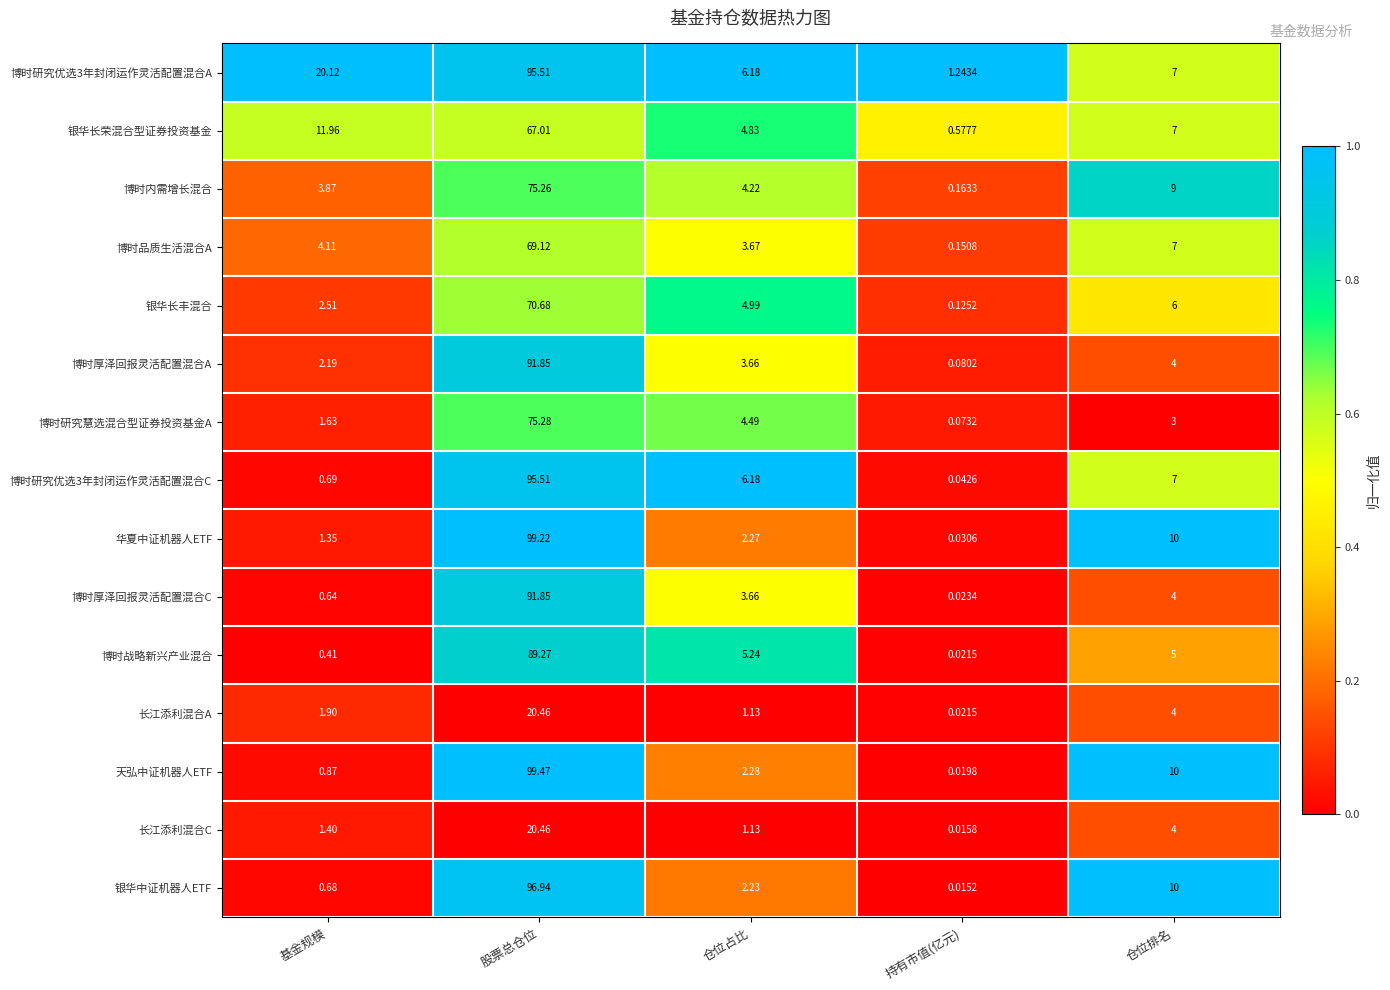

Is the value of 长江添利混合C at 仓位排名 greater than the value of 华夏中证机器人ETF at 股票总仓位?

No